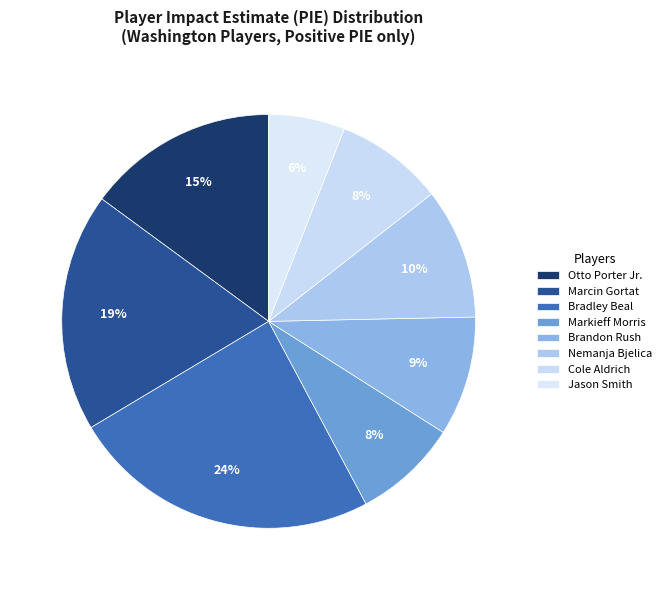

Rank the categories by value from highest to lowest.

Bradley Beal, Marcin Gortat, Otto Porter Jr., Nemanja Bjelica, Brandon Rush, Cole Aldrich, Markieff Morris, Jason Smith